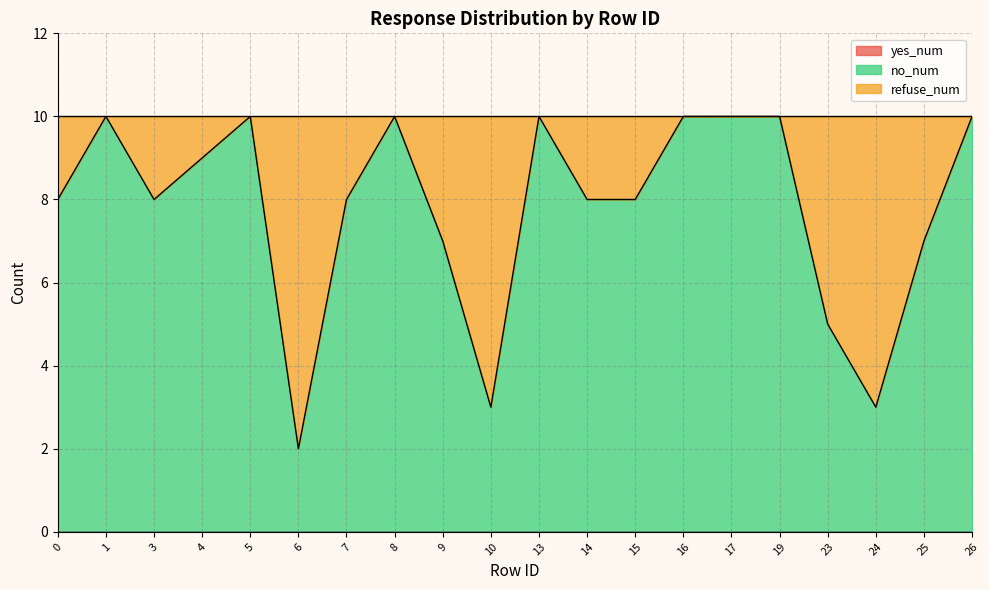

How many times do refuse_num and no_num cross each other?

5